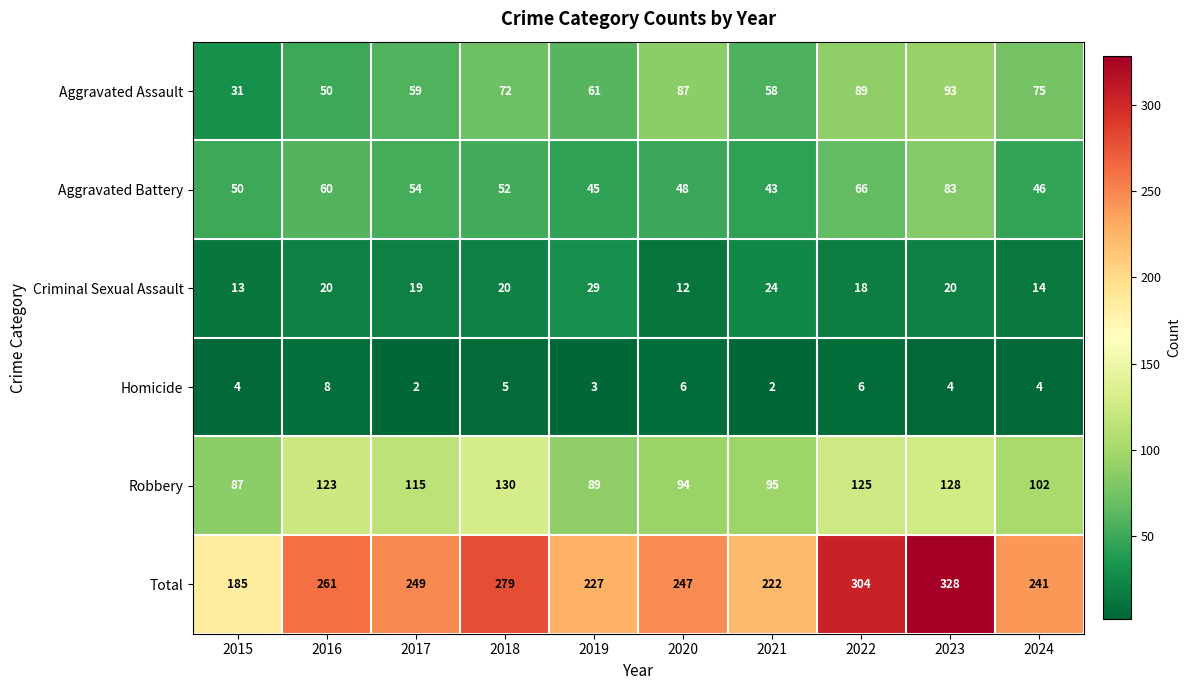

List the labels in order of Aggravated Battery value, largest first.

2023, 2022, 2016, 2017, 2018, 2015, 2020, 2024, 2019, 2021